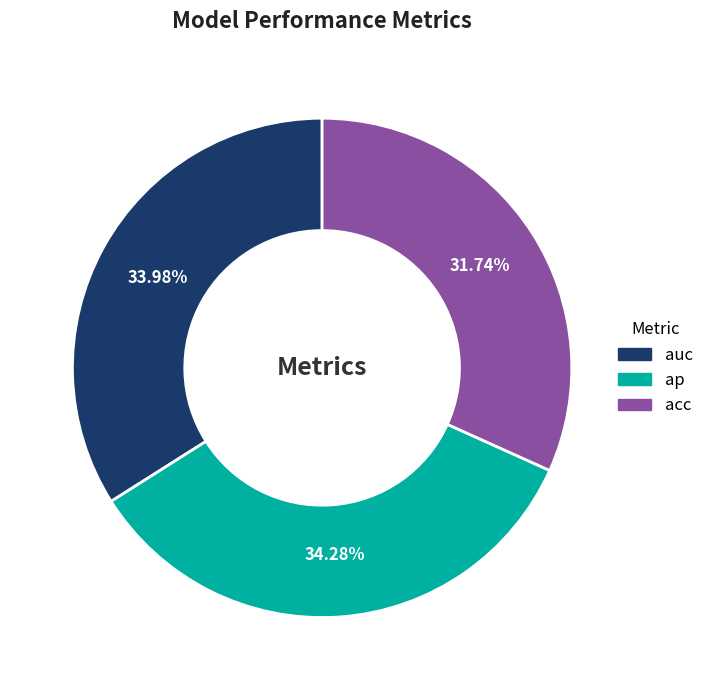

What percentage do acc and ap together represent?

66.0%